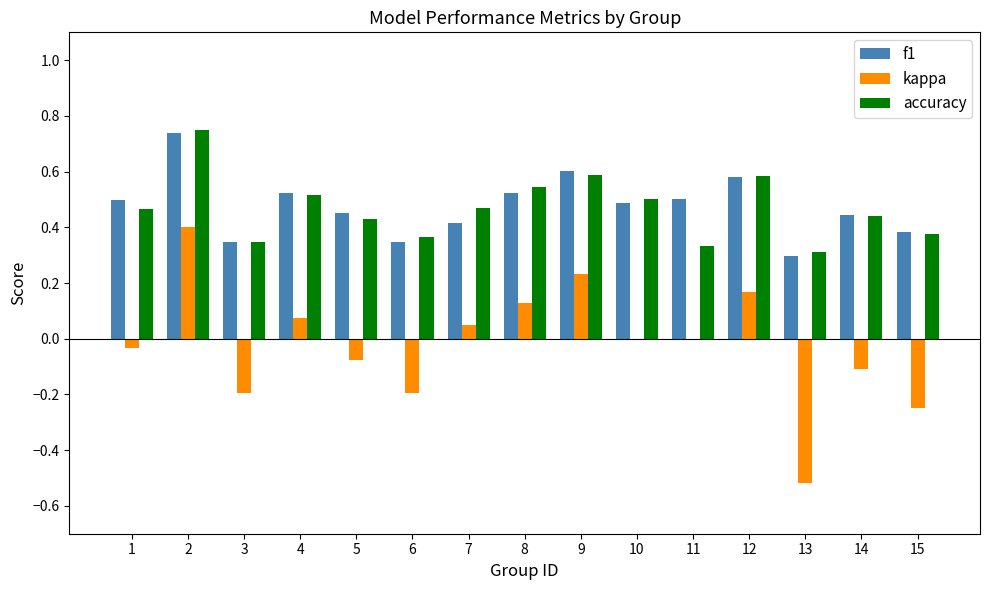

The value of kappa at 7 is 0.0. True or false?

True